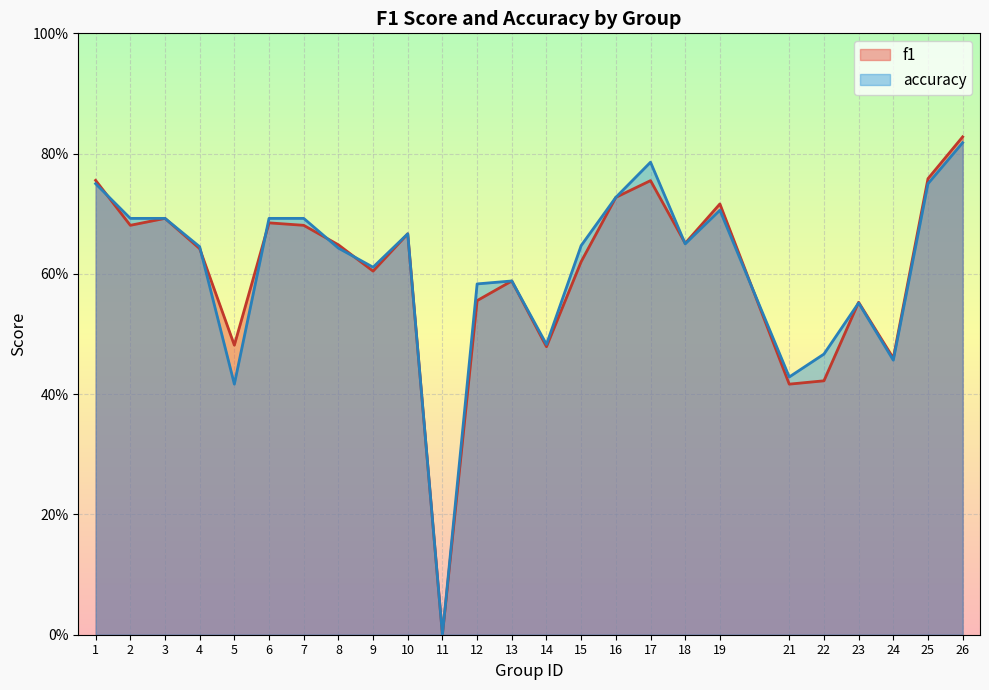

Which series has the largest total across all categories?

accuracy